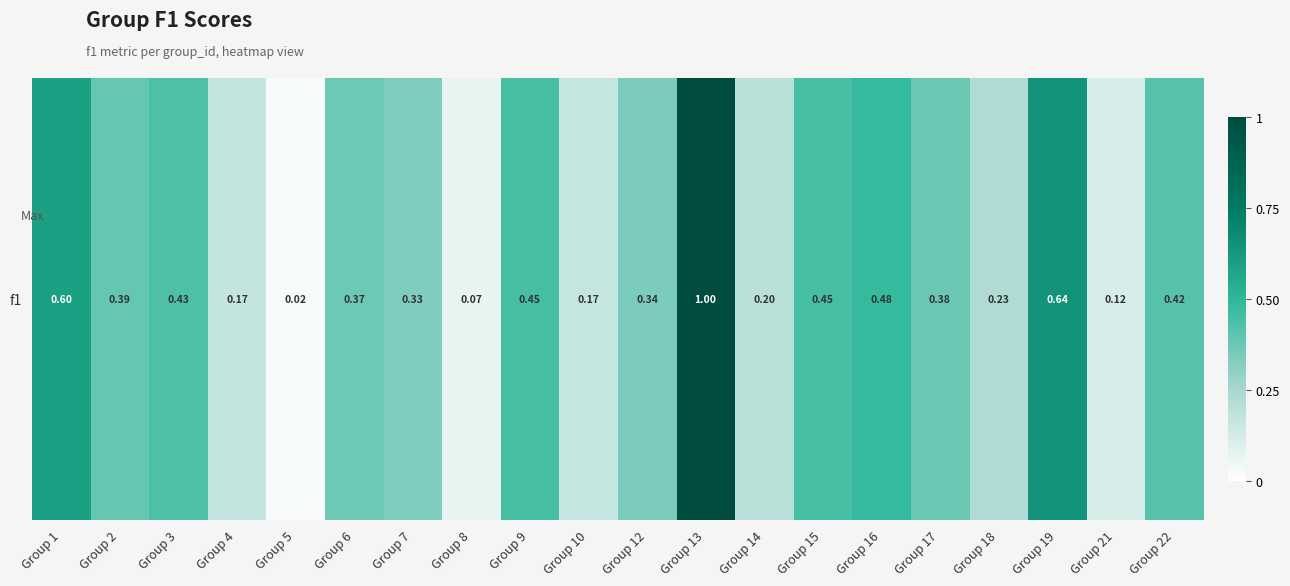

What is the change in value from Group 8 to Group 19?

+0.6